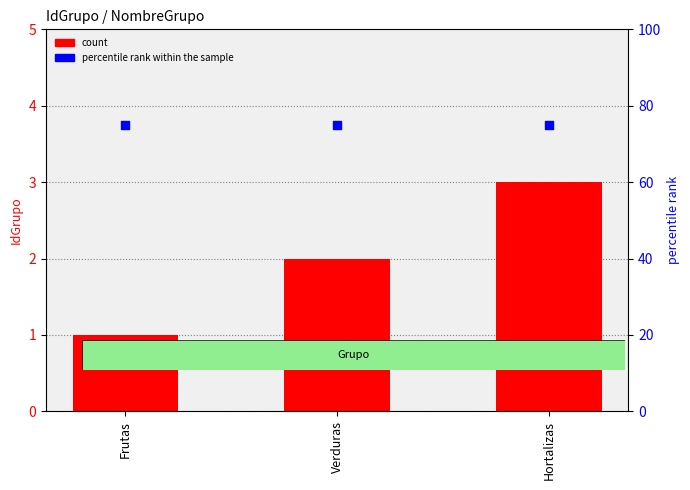

Is the value of count at Hortalizas greater than the value of percentile rank within the sample at Verduras?

No